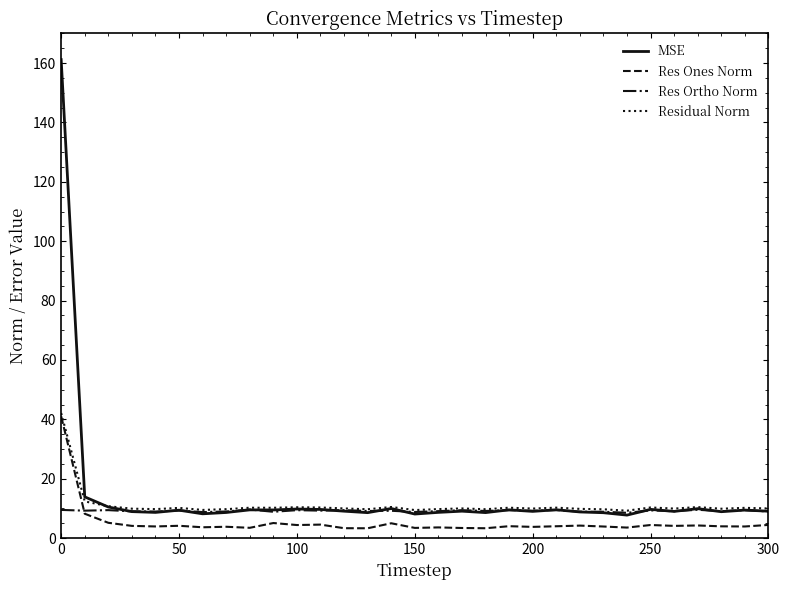

True or false: Res Ones Norm and MSE intersect in this chart.

False